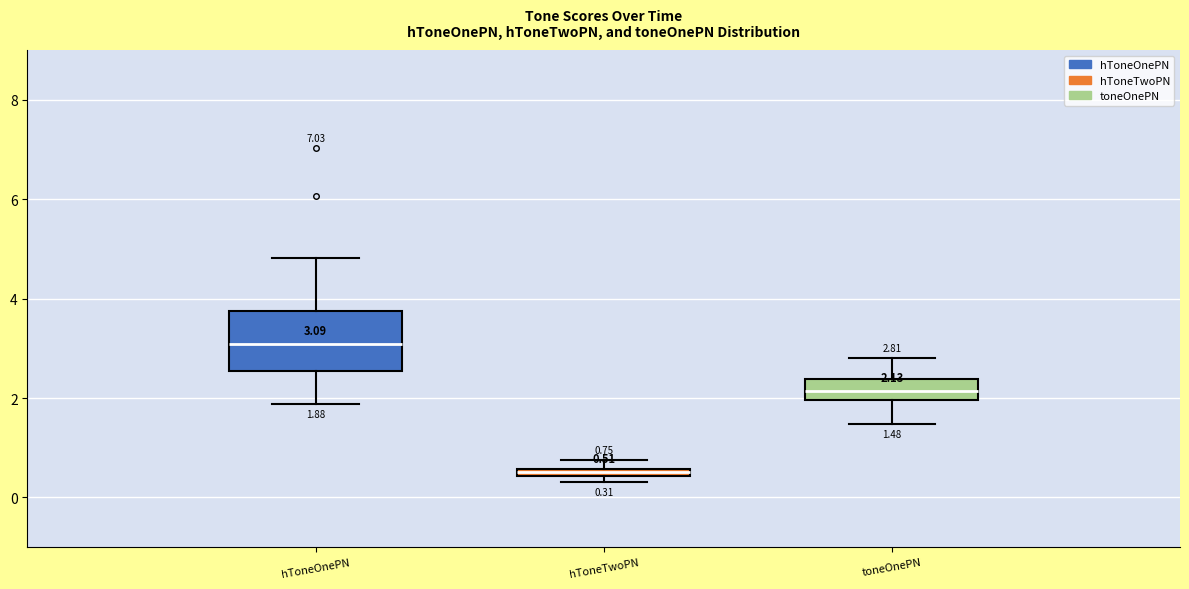

Which box has the highest median line?

hToneOnePN